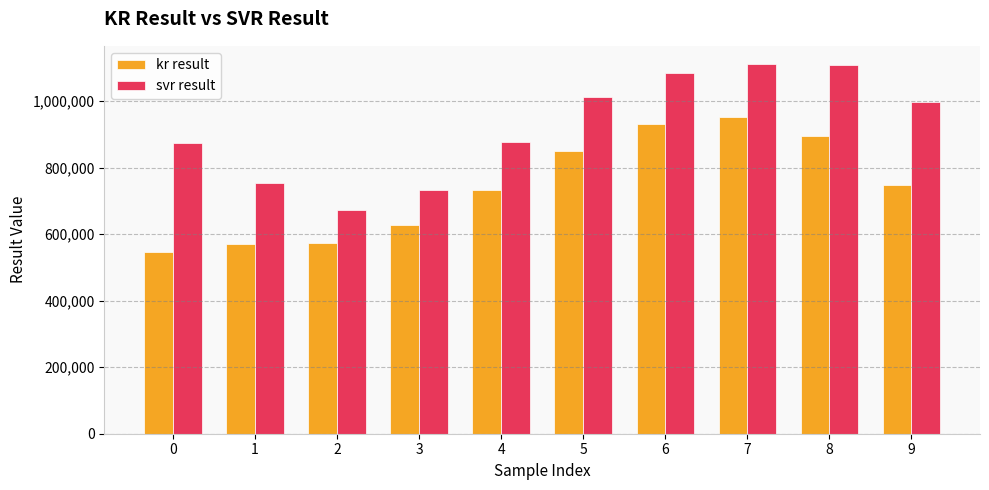

How many data points in svr result are above 998954?

5